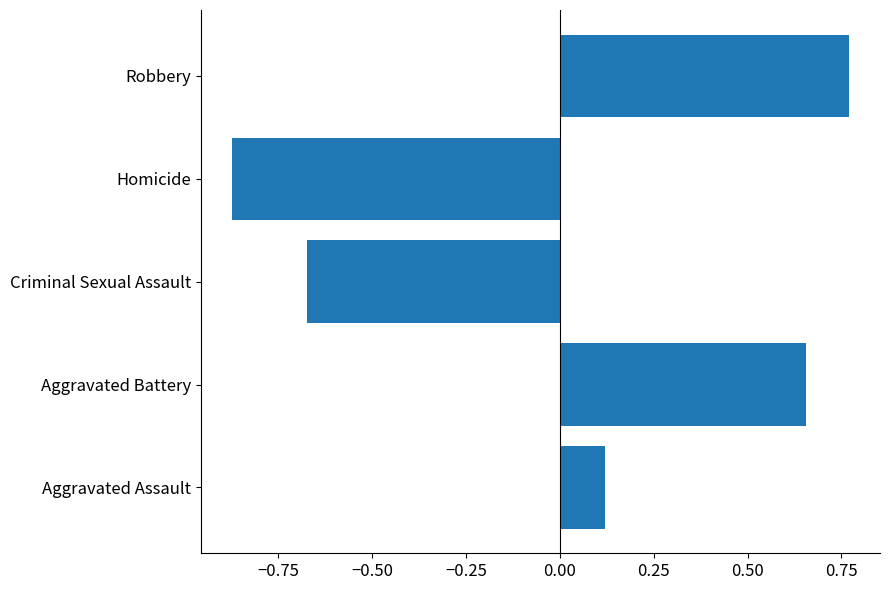

Where is the data nearest to the value 0?

Aggravated Assault